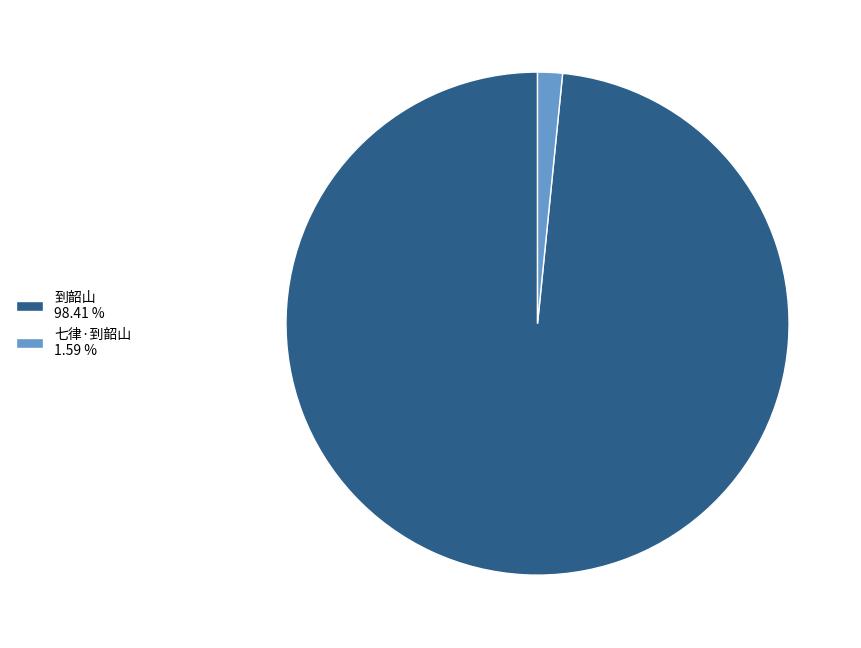

Do 七律·到韶山 1.59 % and 到韶山 98.41 % together represent more than half of the pie?

Yes